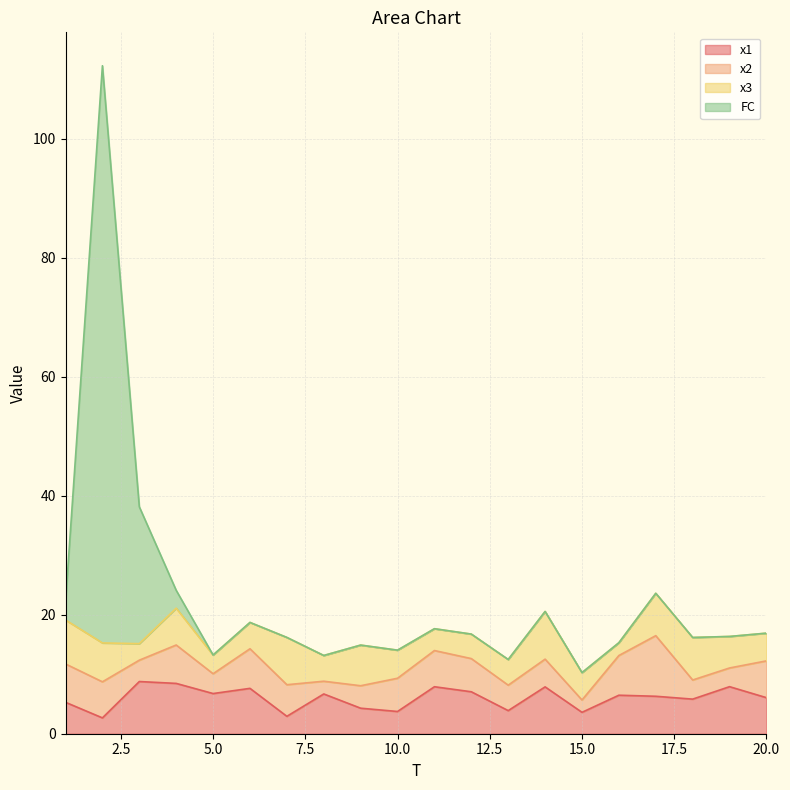

What is the total value across all series at 10.0?

14.0